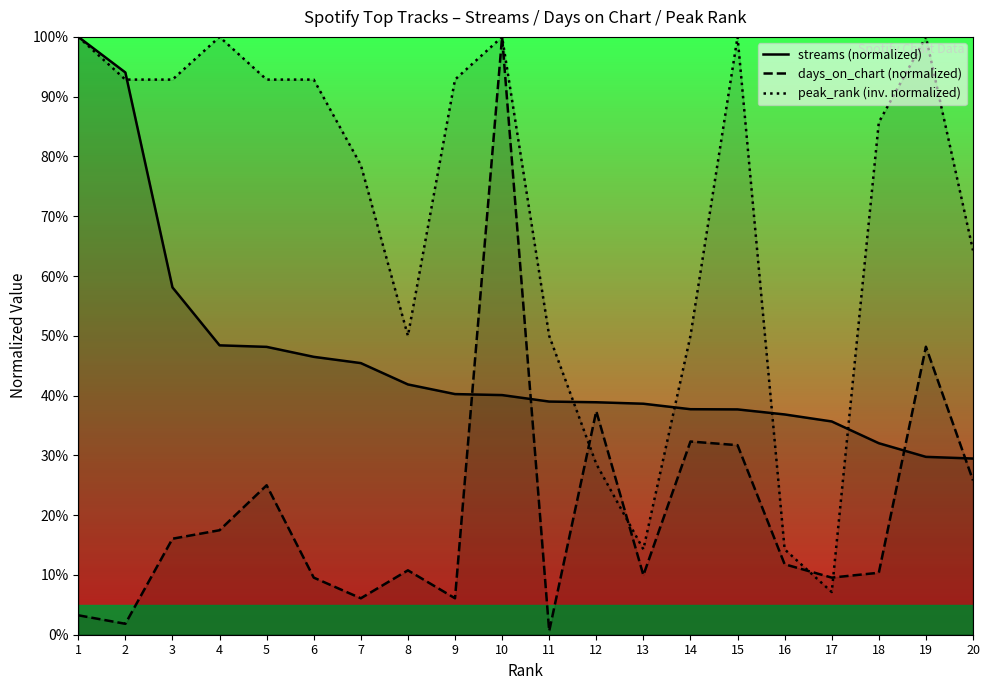

Does the chart display data point markers on the line(s)?

No